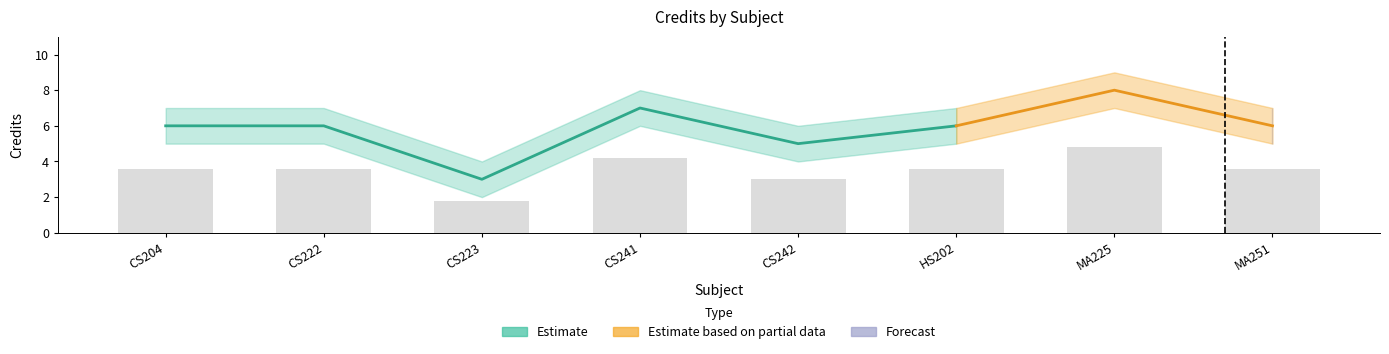

What is the difference between the second highest and minimum values in the Credit series?

4